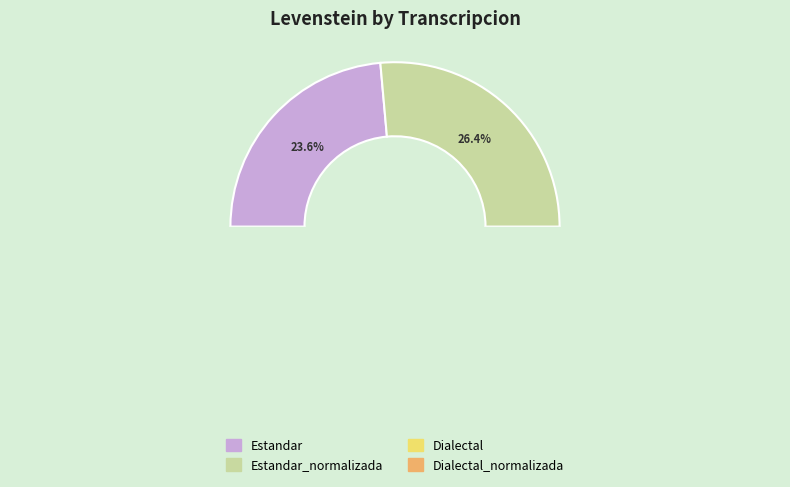

How many segments does this pie chart have?

4